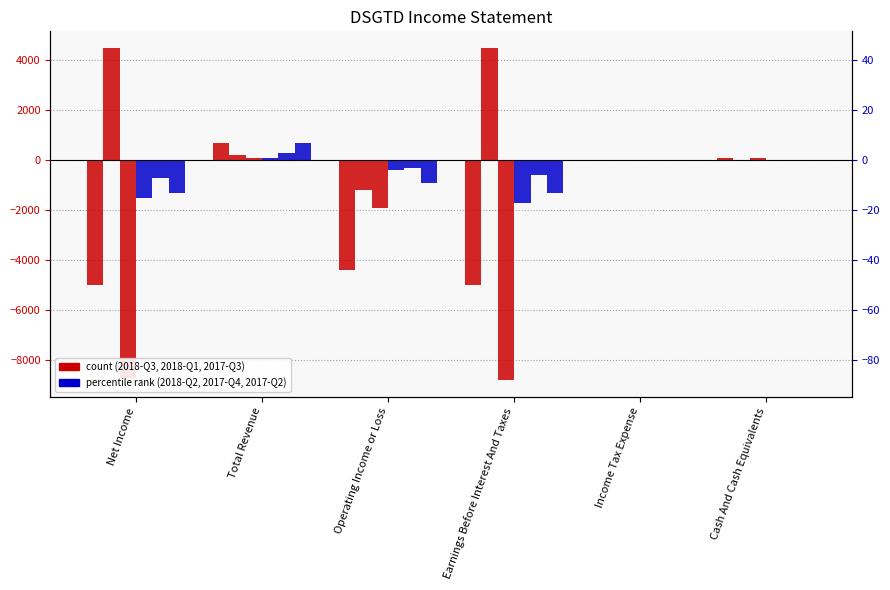

What position from the right is Earnings Before Interest And Taxes?

3